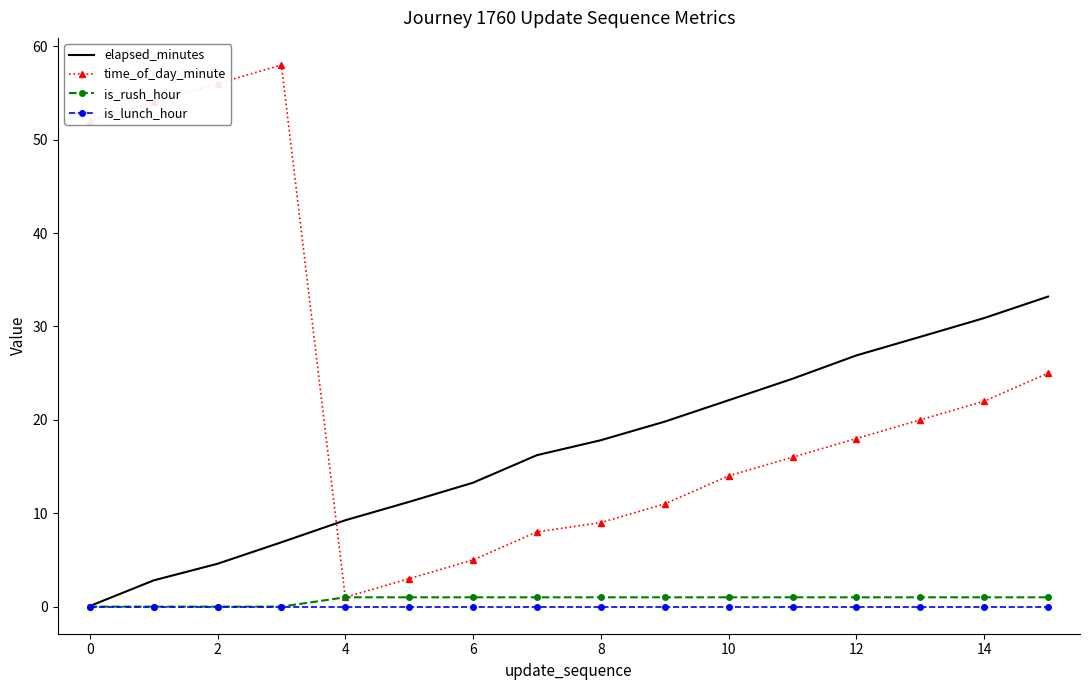

How many interior local valleys does the time_of_day_minute series have?

1